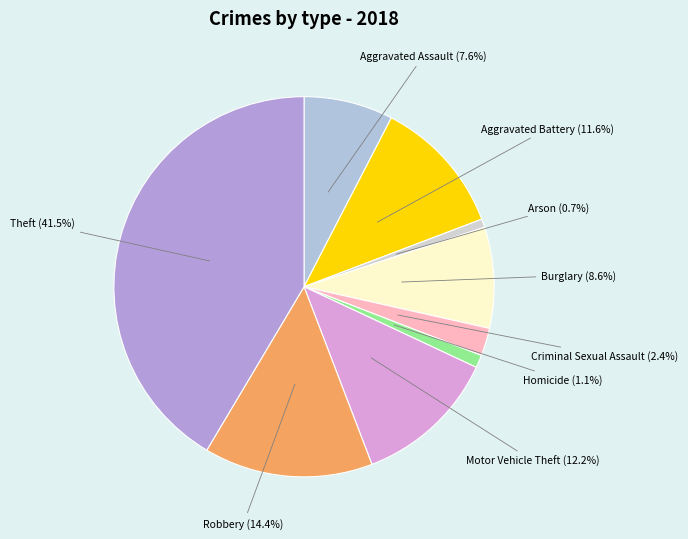

Count the number of slices in the pie.

9